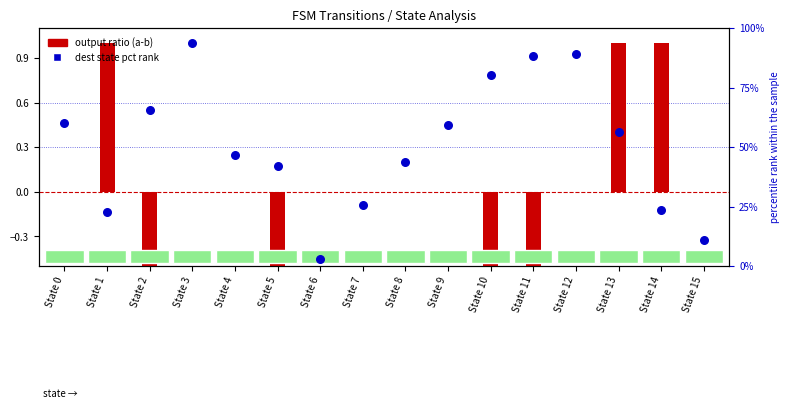

Is the value of dest state pct rank at State 3 greater than the value of output ratio (a-b) at State 12?

Yes